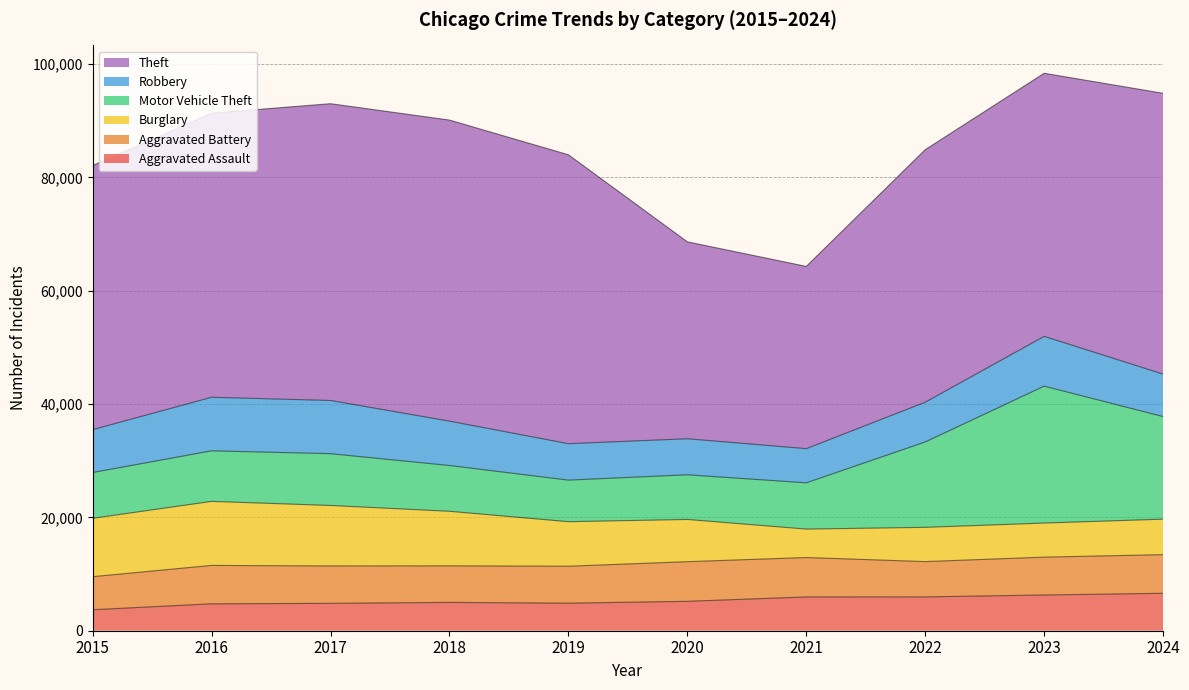

True or false: Motor Vehicle Theft and Aggravated Assault cross at least once.

False